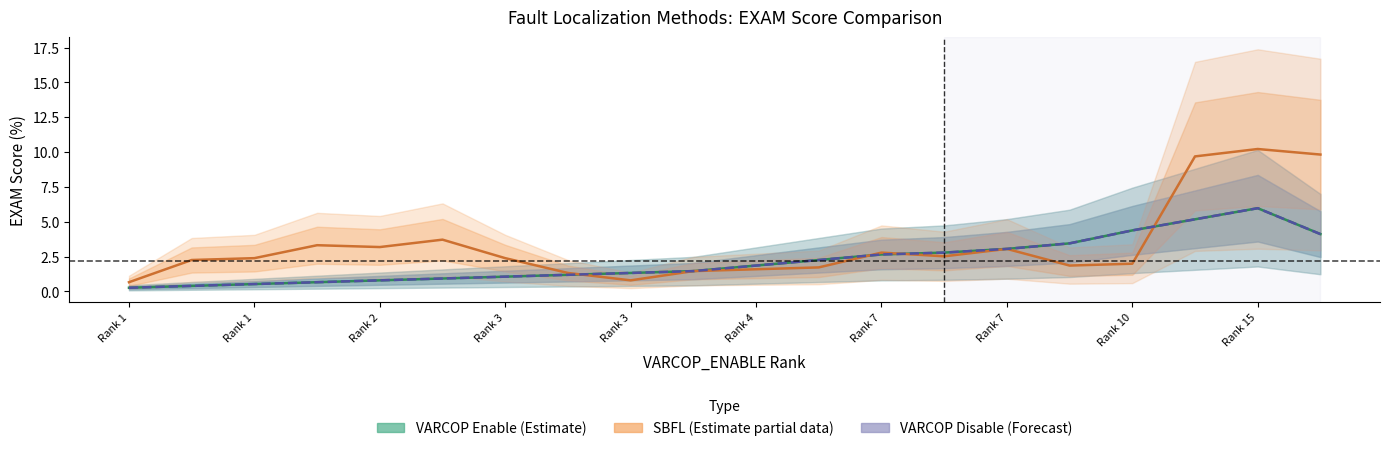

Which label corresponds to the smallest value in the chart?

Rank 1